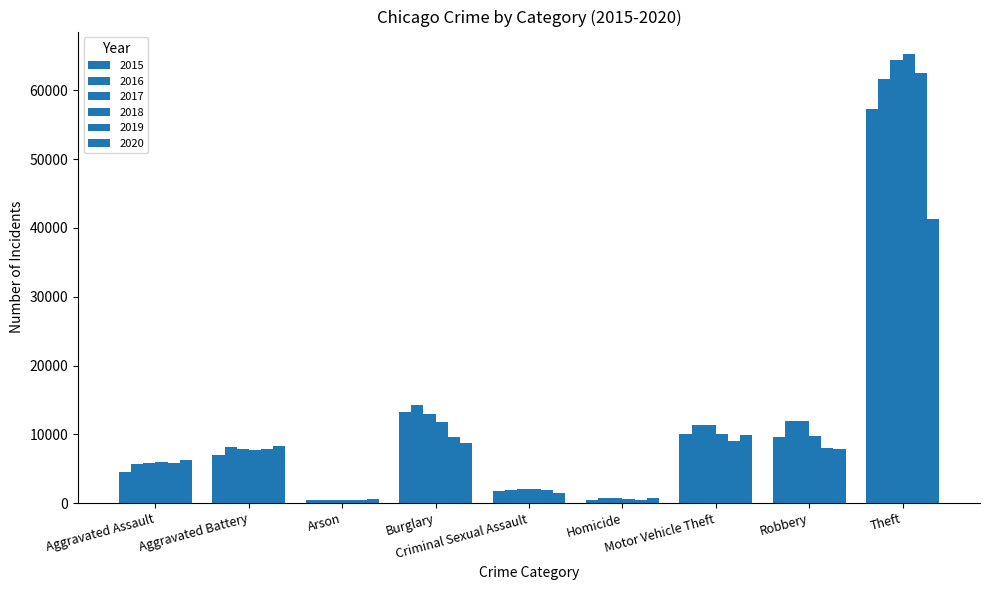

What is the difference between the maximum and minimum values in the 2019 series?

62121